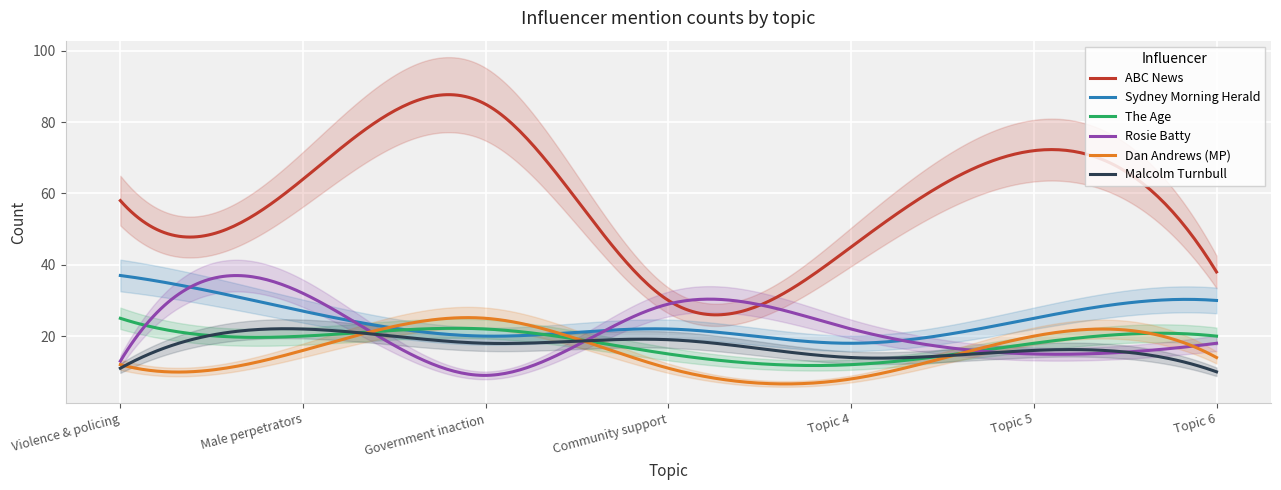

Is it true that Dan Andrews (MP) equals 5.5 at Topic 6?

False